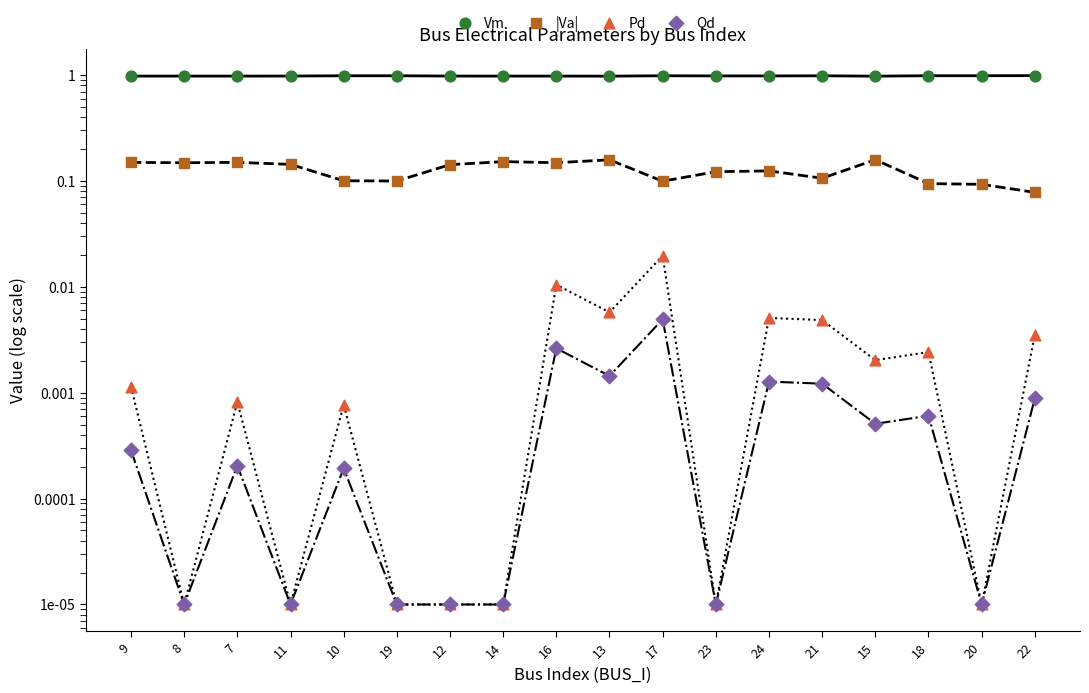

At which category is the sum across all series the highest?

13